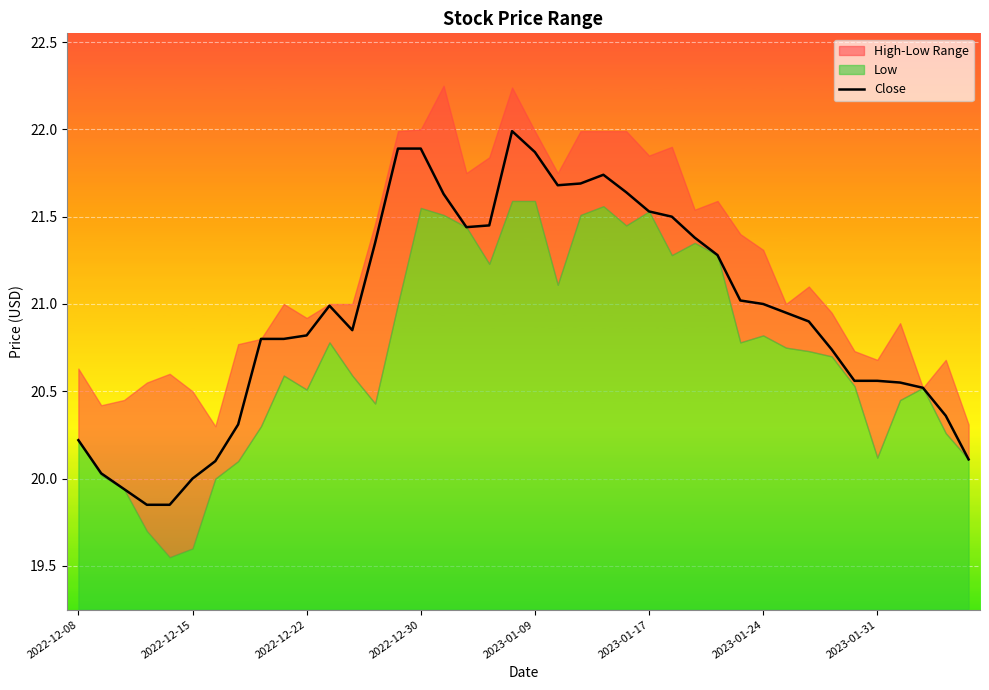

The value of Close at 2022-12-22 is 20.8. True or false?

True